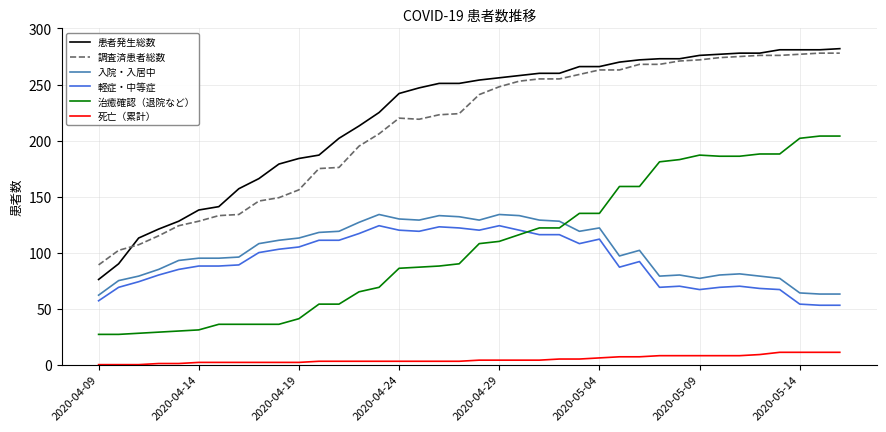

What is the maximum value for 患者発生総数?

282